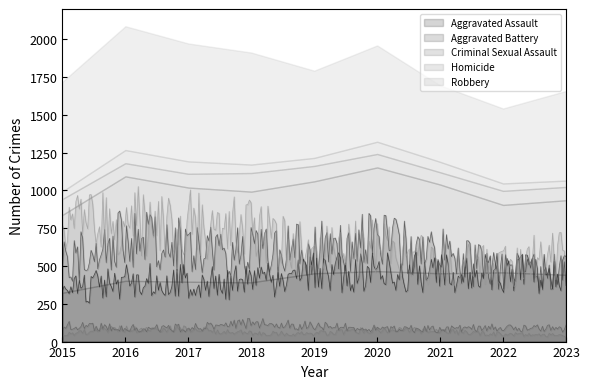

Where is Homicide nearest to the value 64?

2021